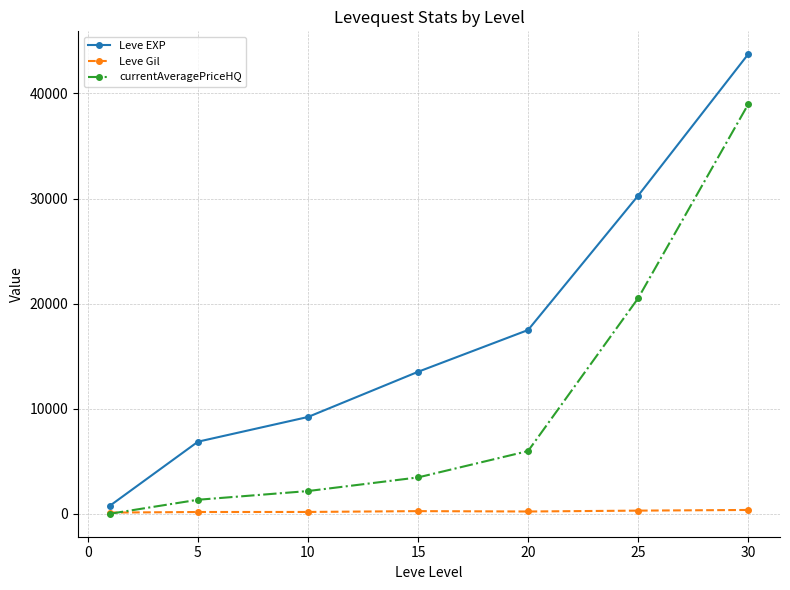

At how many categories does at least one series exceed 2723?

6